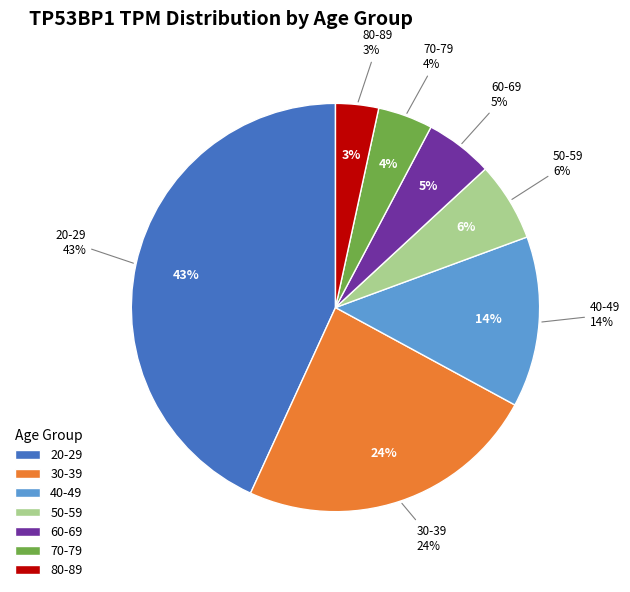

Do 30-39 and 70-79 together represent more than half of the pie?

No